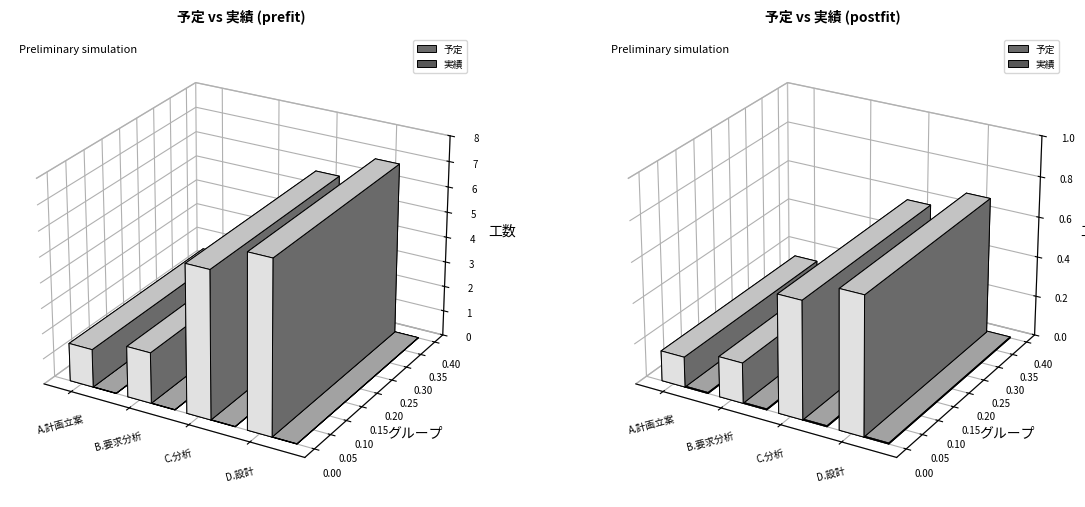

What is the lowest value of the 予定 series?

1.5